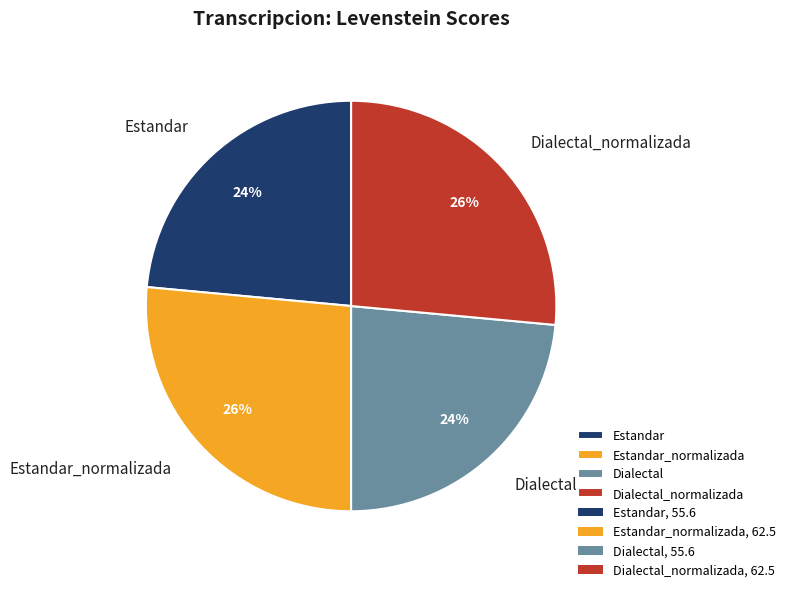

Is there a majority slice in this chart?

No